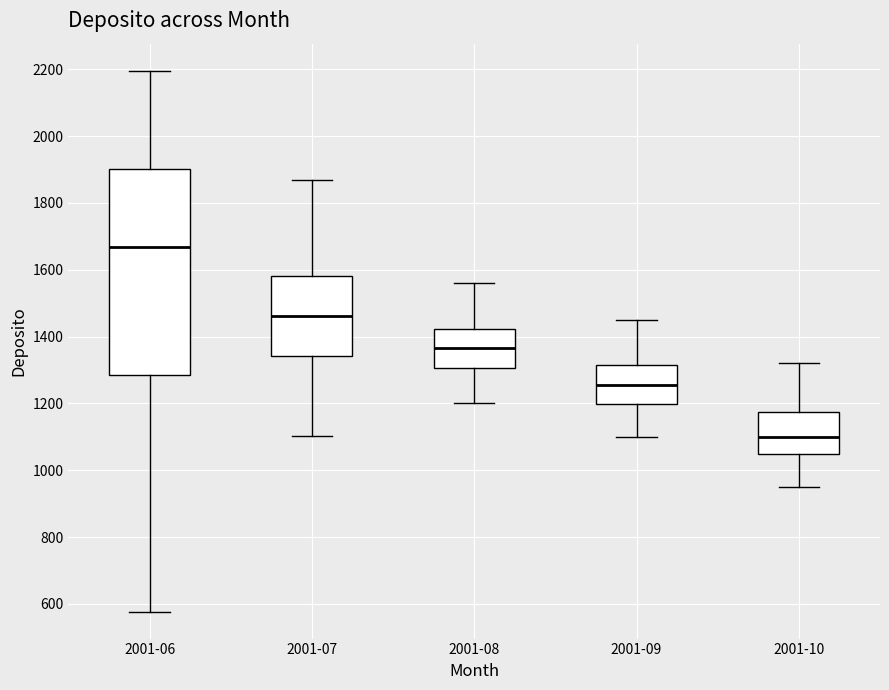

Reading left to right, read every box against the y-axis: the position of its median line, the range the box covers, and the ends of its whiskers. The values are not printed on the chart, so give them approximately, as read against the axis.

2001-06: median 1660, box 1280 to 1900, whiskers 580 to 2200
2001-07: median 1460, box 1340 to 1580, whiskers 1100 to 1860
2001-08: median 1360, box 1300 to 1420, whiskers 1200 to 1560
2001-09: median 1260, box 1200 to 1320, whiskers 1100 to 1460
2001-10: median 1100, box 1040 to 1180, whiskers 960 to 1320